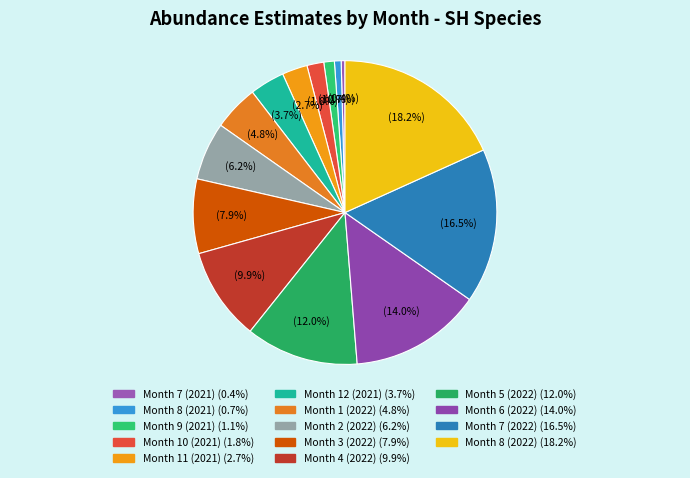

Count the number of slices in the pie.

14